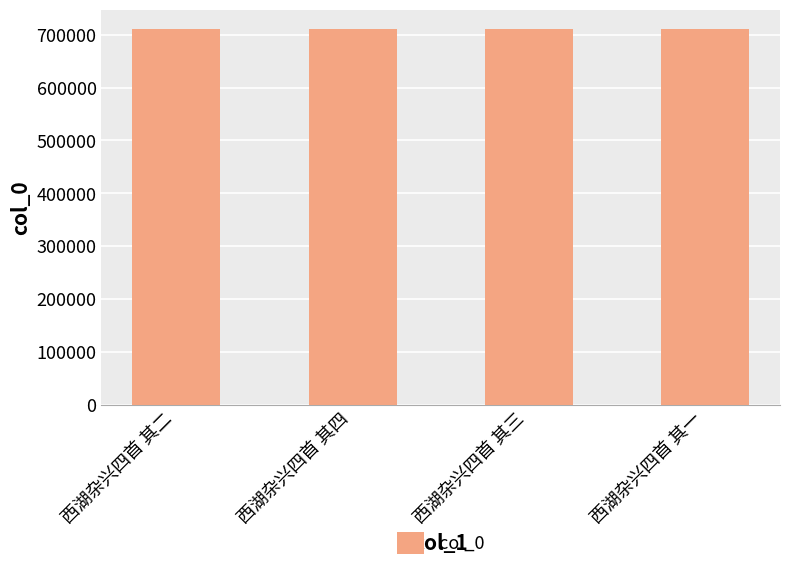

Is it true that the value at 西湖杂兴四首 其四 is 999730?

False